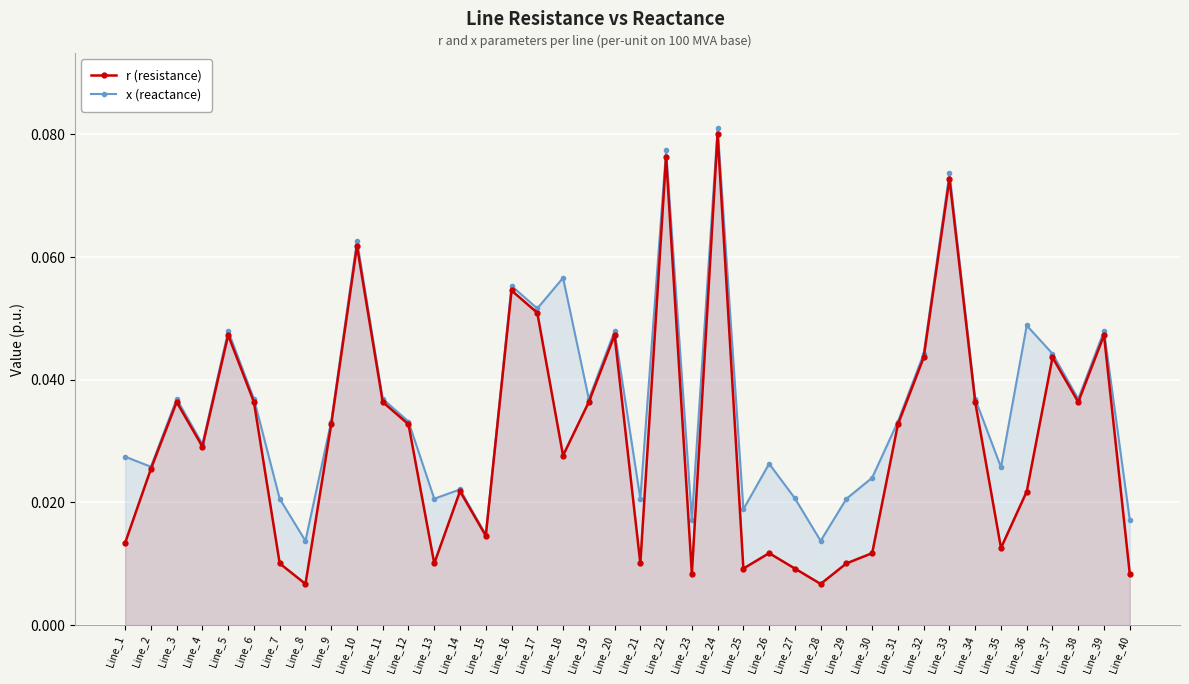

What is the sum of the x (reactance) values at Line_24 and Line_8?

0.1